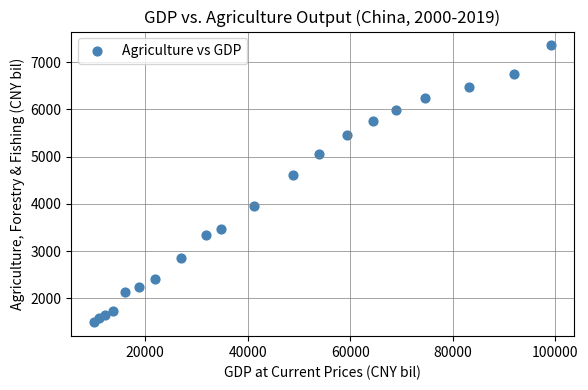

What Y value in the scatter plot is closest to 4425?

4612.3